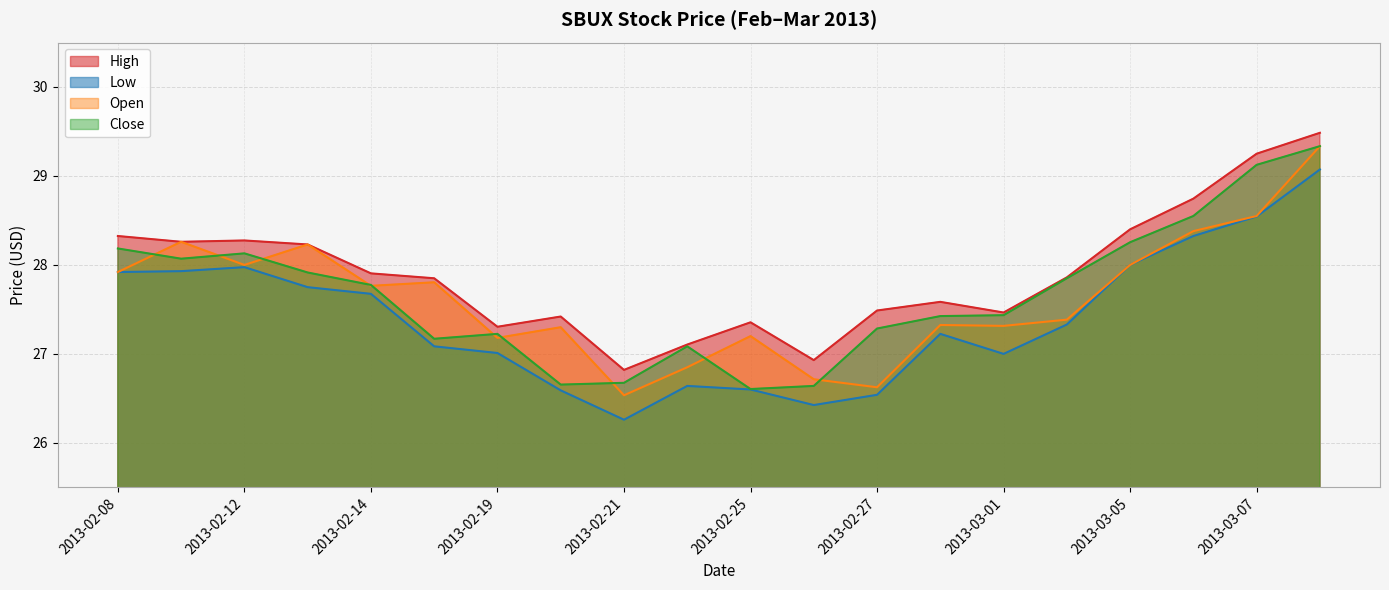

Is it true that close equals 27.2 at 2013-02-19?

True